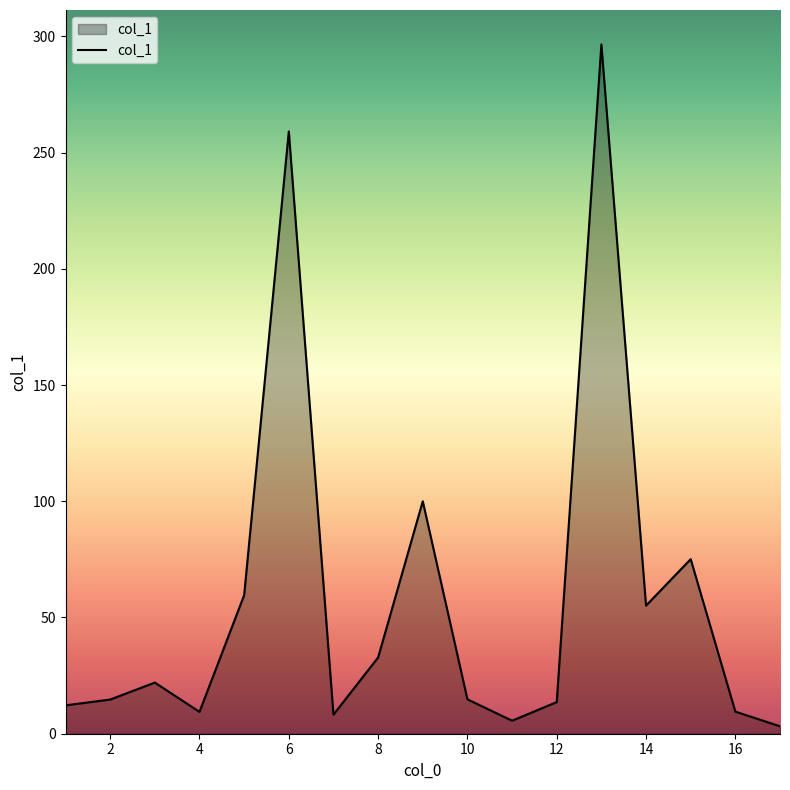

How many interior local peaks (higher than both neighbors) does the data have?

5